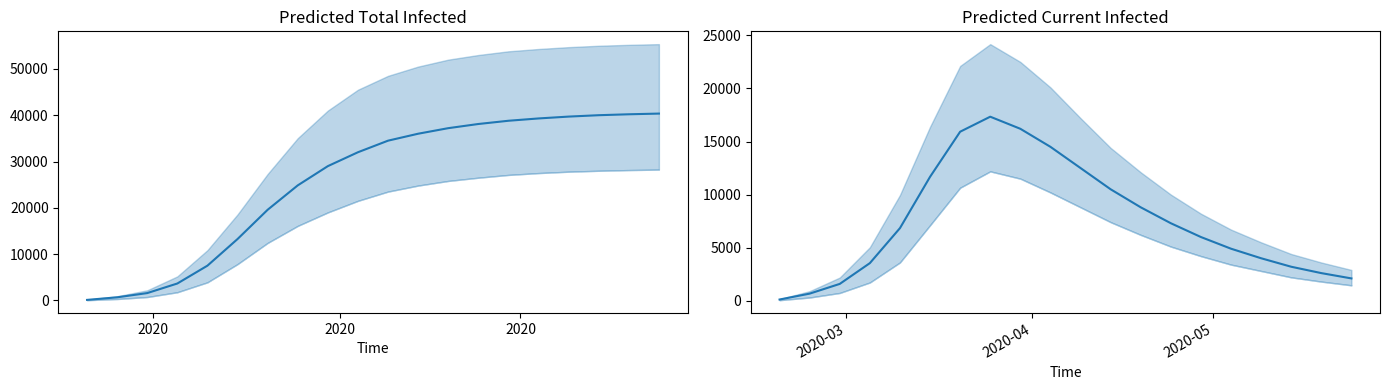

Is it true that predicted_total_infected_mean equals 62728 at 18?

False